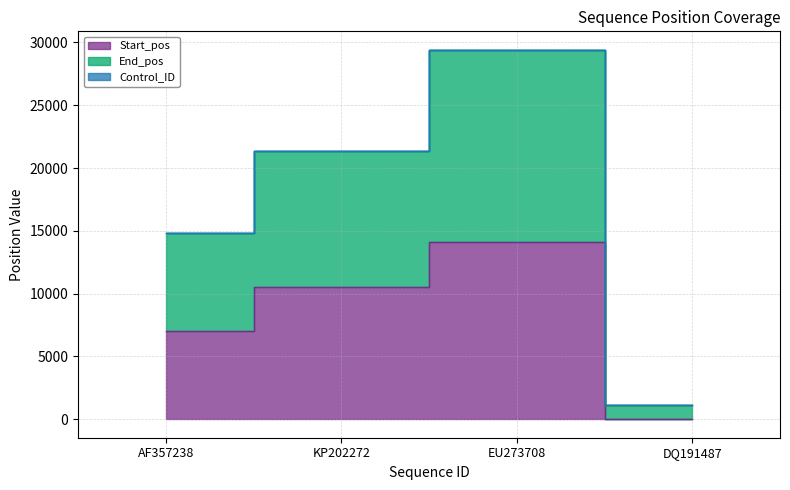

Between DQ191487 and AF357238, which is larger?

AF357238